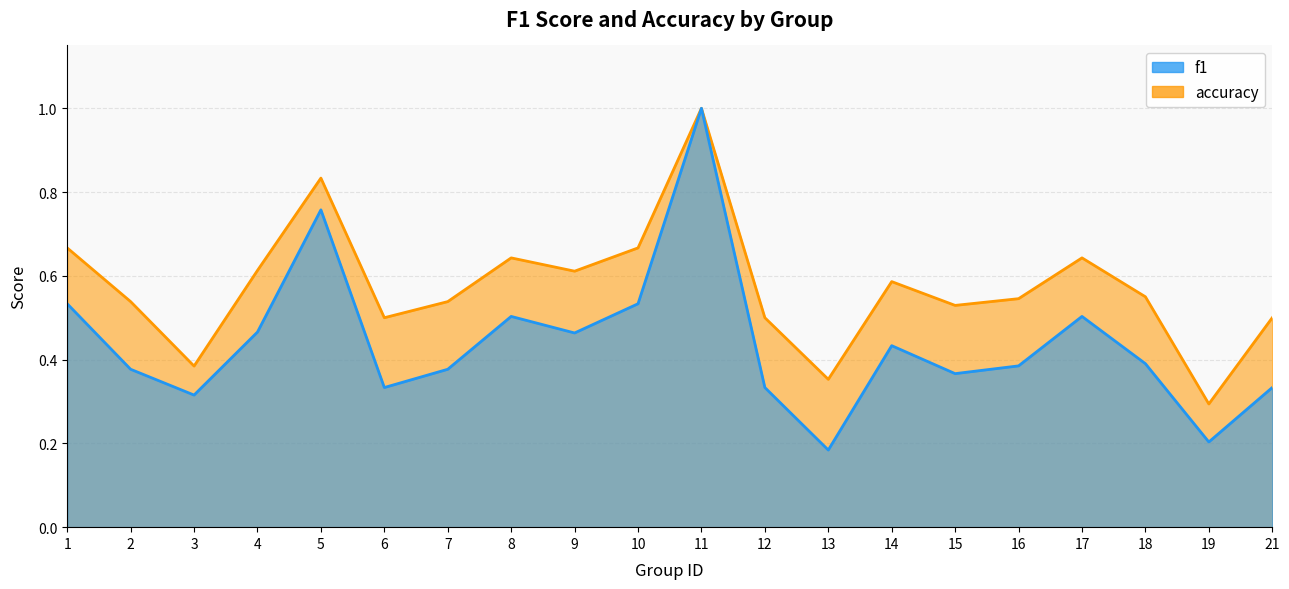

Reading right to left, what are all the values shown in this chart?

f1: 21=0.3	19=0.2	18=0.4	17=0.5	16=0.4	15=0.4	14=0.4	13=0.2	12=0.3	11=1.0	10=0.5	9=0.5	8=0.5	7=0.4	6=0.3	5=0.8	4=0.5	3=0.3	2=0.4	1=0.5
accuracy: 21=0.5	19=0.3	18=0.6	17=0.6	16=0.5	15=0.5	14=0.6	13=0.4	12=0.5	11=1.0	10=0.7	9=0.6	8=0.6	7=0.5	6=0.5	5=0.8	4=0.6	3=0.4	2=0.5	1=0.7